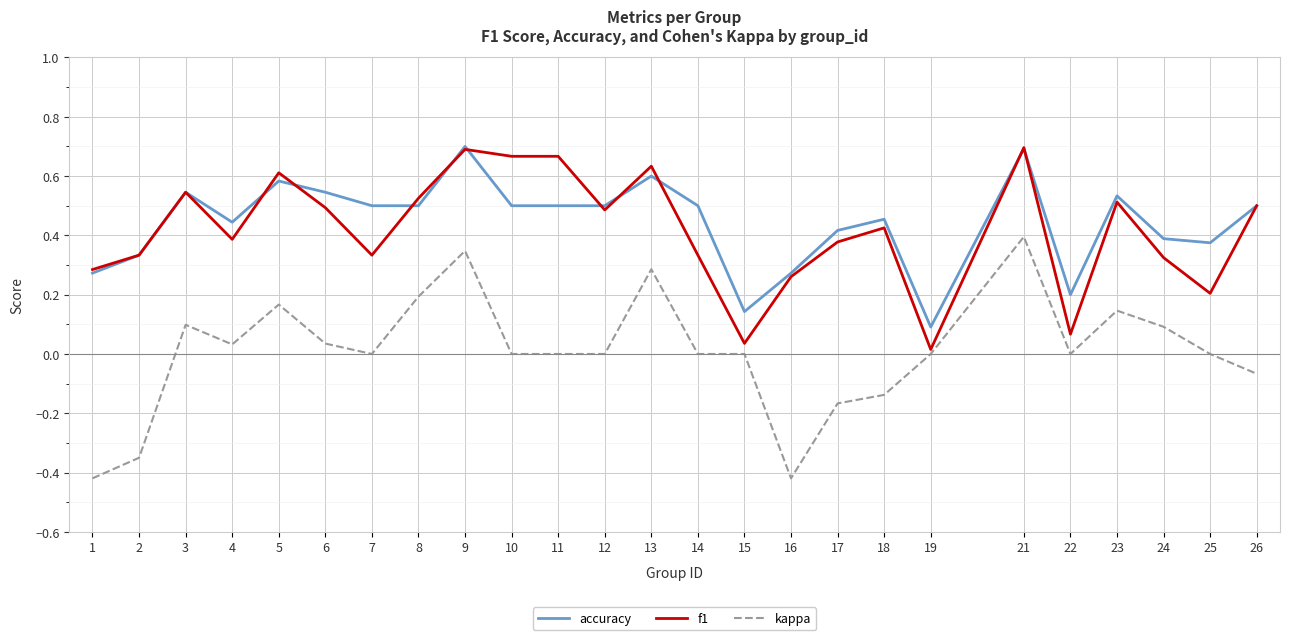

What are all the series names shown in the legend?

accuracy, f1, kappa